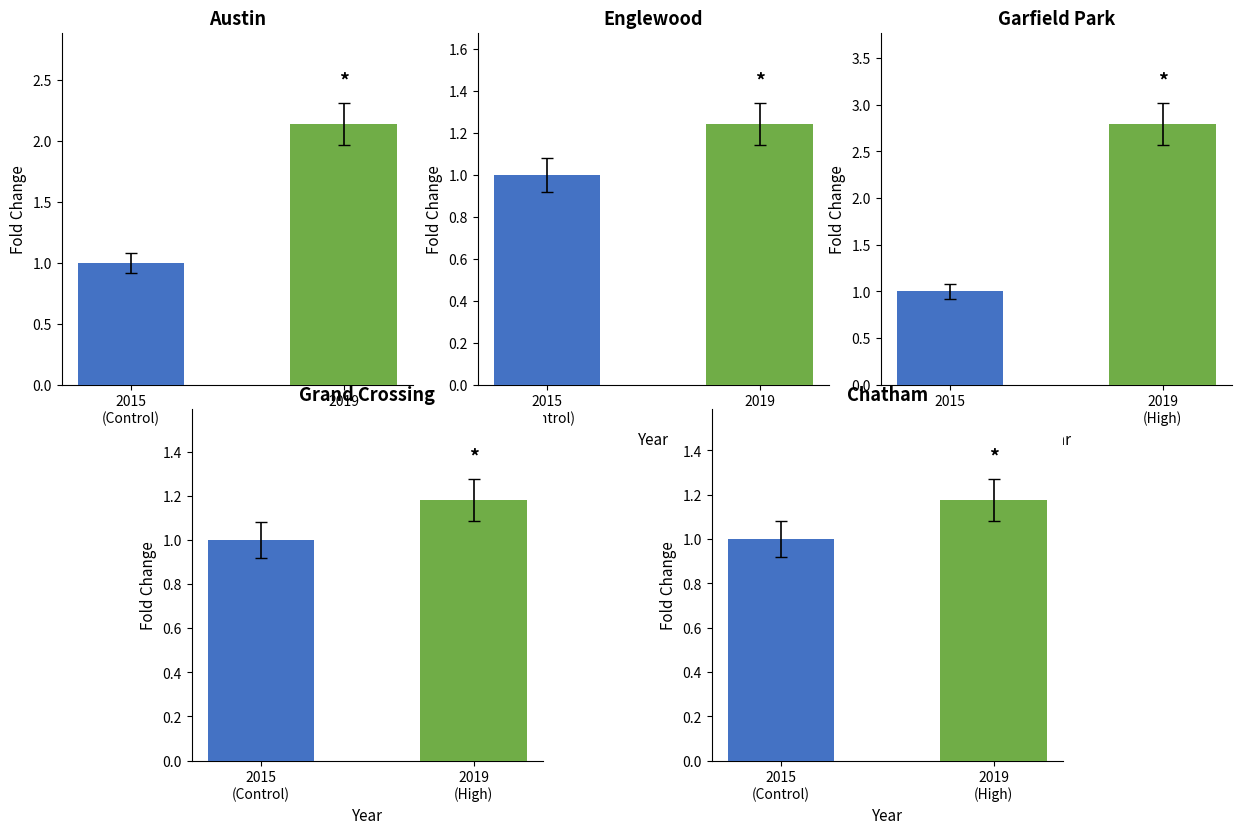

Rank the series by their maximum value, from lowest to highest.

Chatham, Grand Crossing, Englewood, Austin, Garfield Park